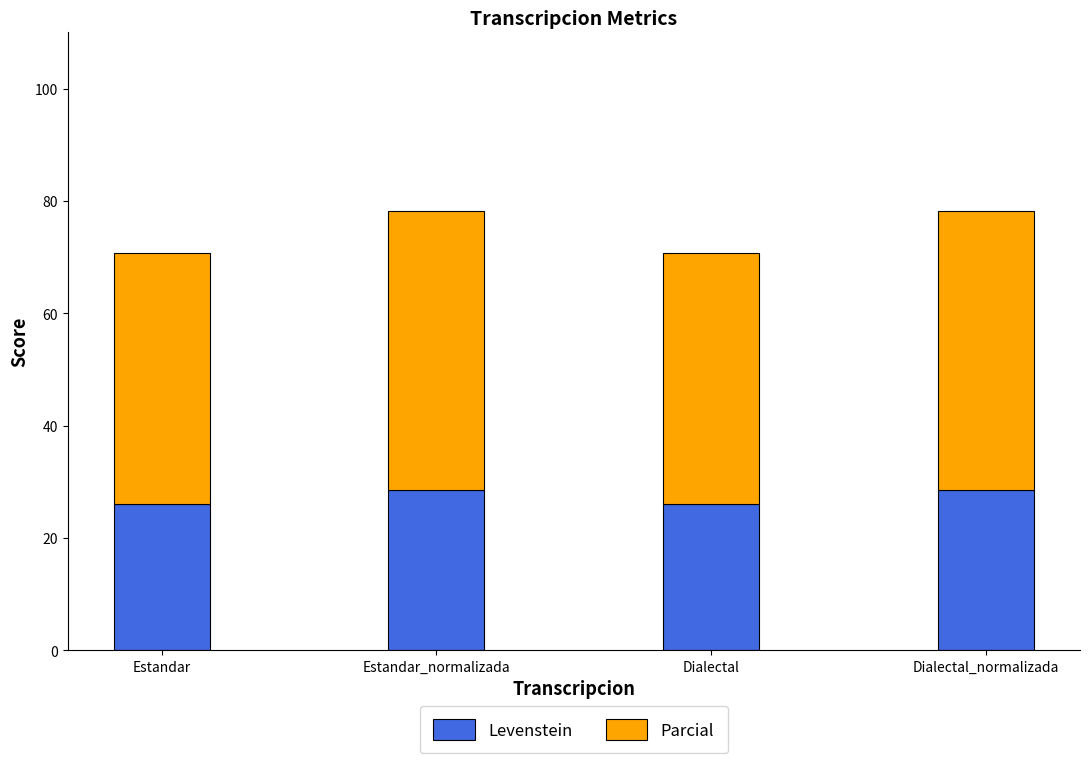

Reading right to left, what are the values for Levenstein?

Dialectal_normalizada=28.6	Dialectal=26.0	Estandar_normalizada=28.6	Estandar=26.0